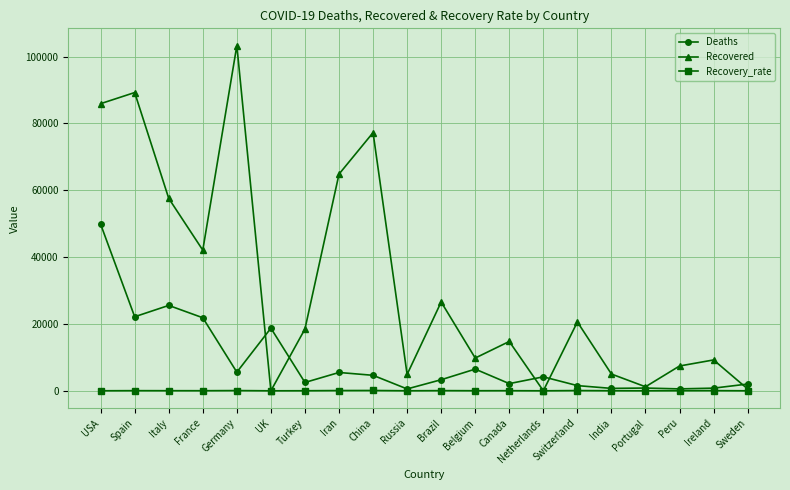

True or false: Deaths has a value of 6490 at Belgium.

True